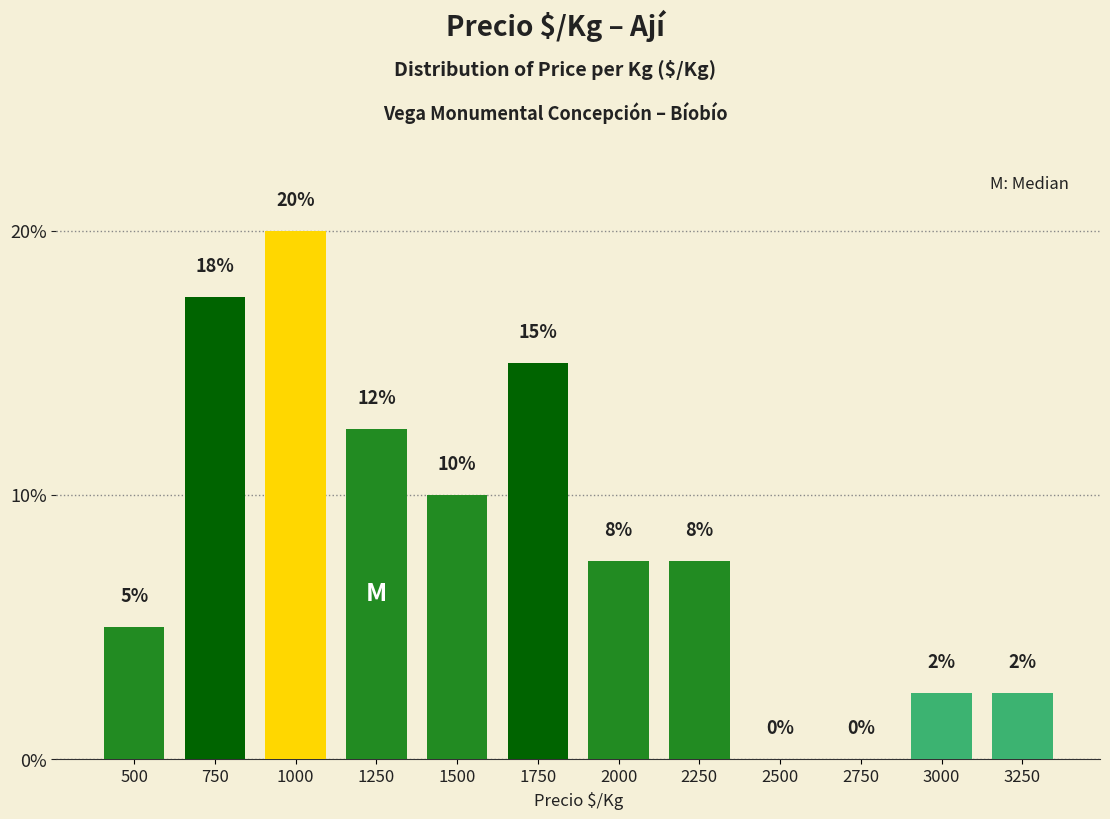

Which category has the highest value across all series?

1000